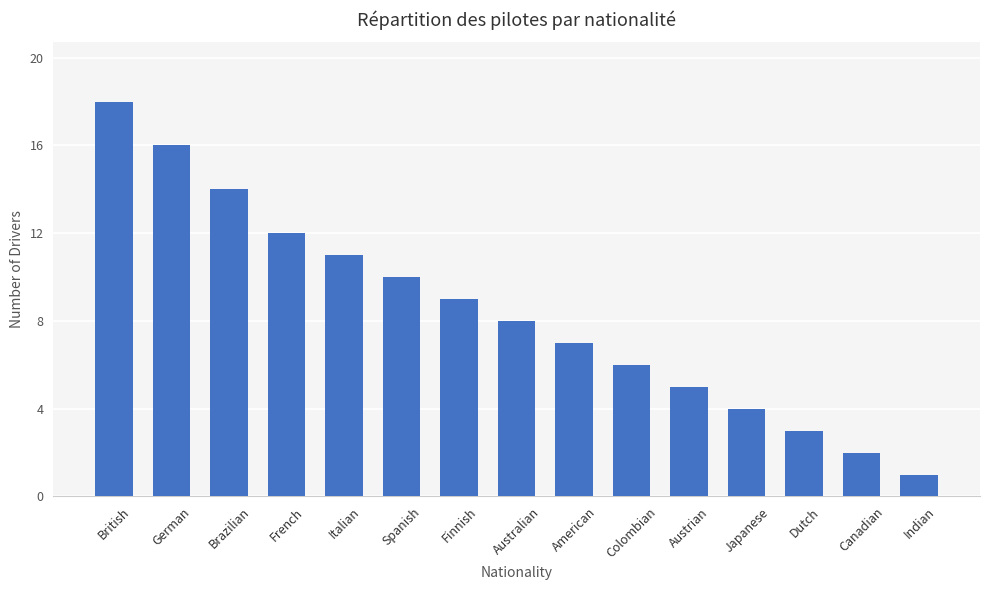

True or false: the data shows 16 at Italian.

False